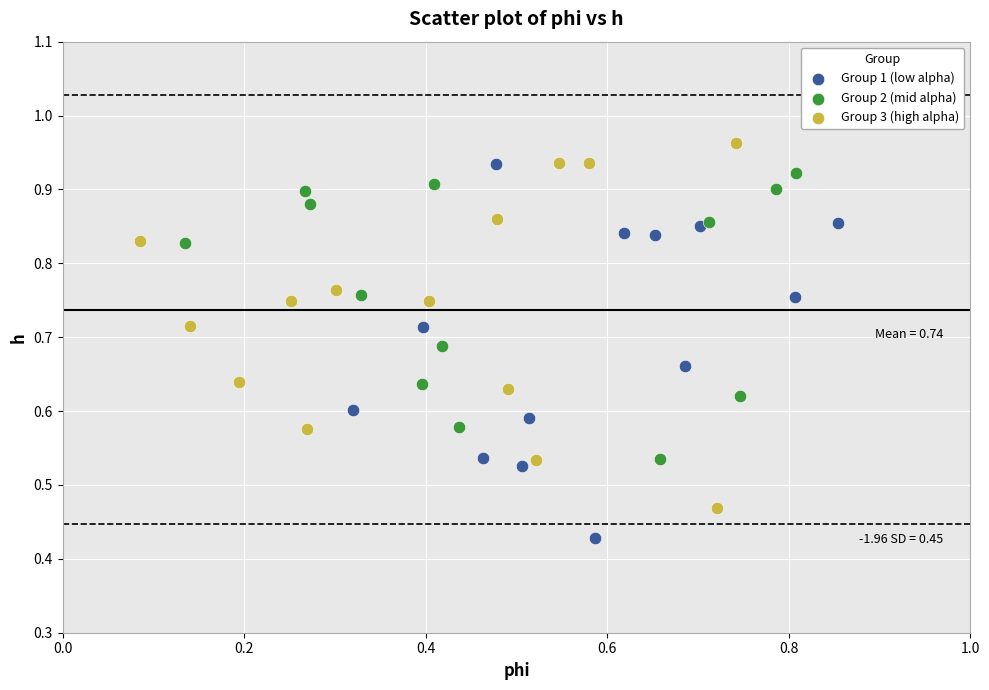

Which series reaches the maximum Y coordinate?

Group 3 (high alpha)